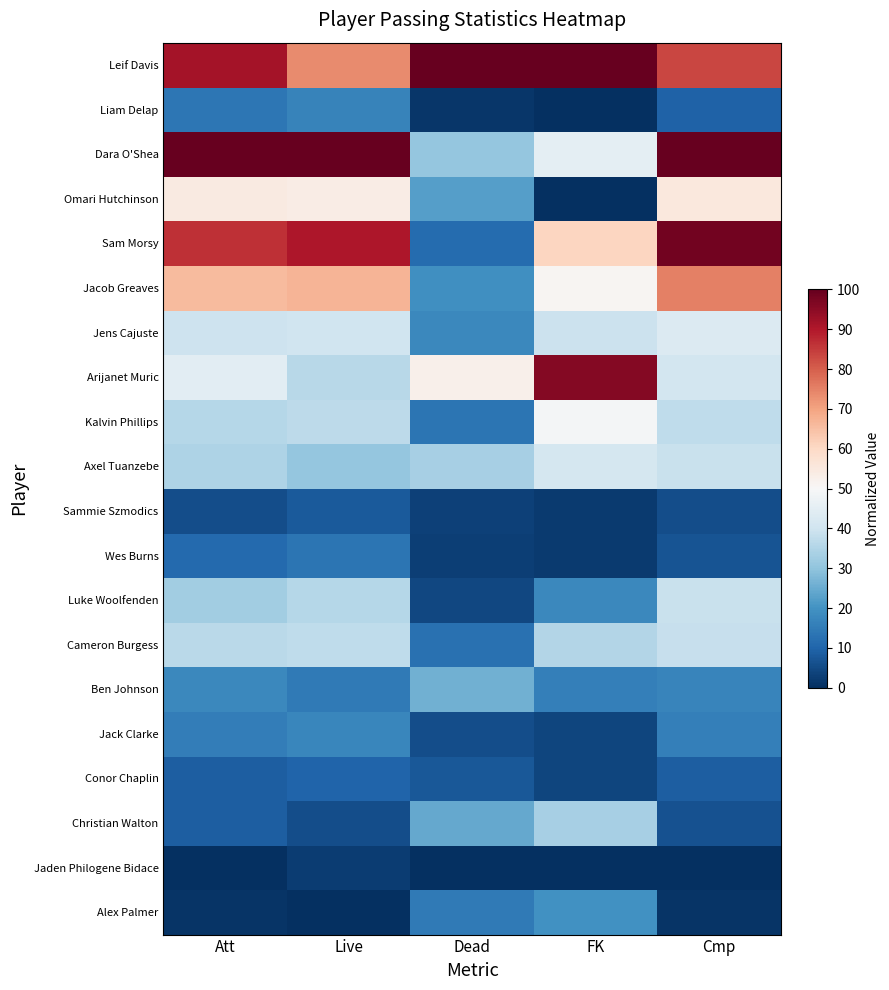

At which category is the sum across all series the highest?

Cmp